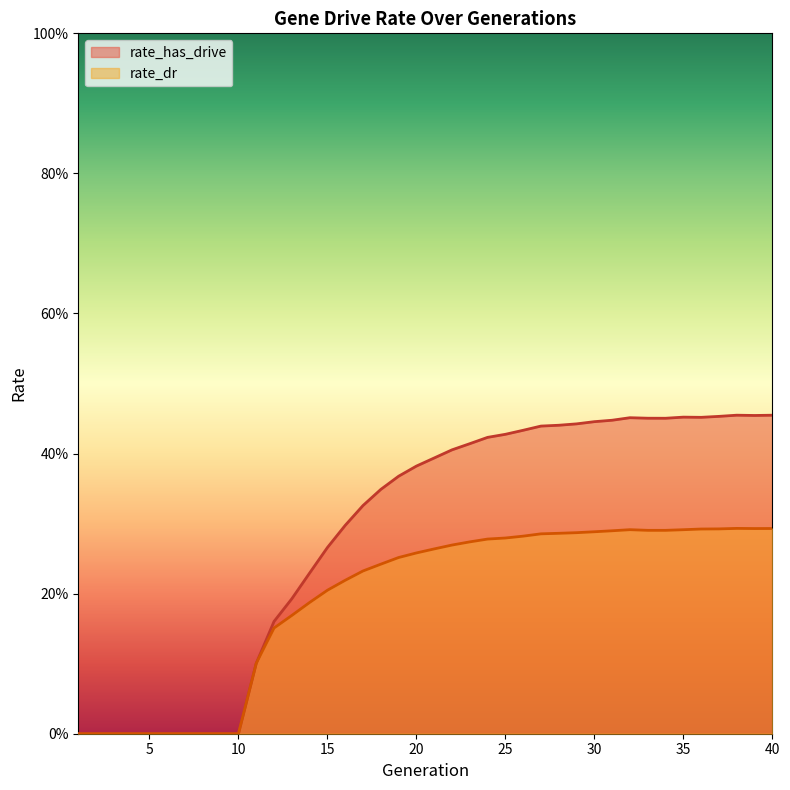

Which has a higher value, 8 or 7?

8